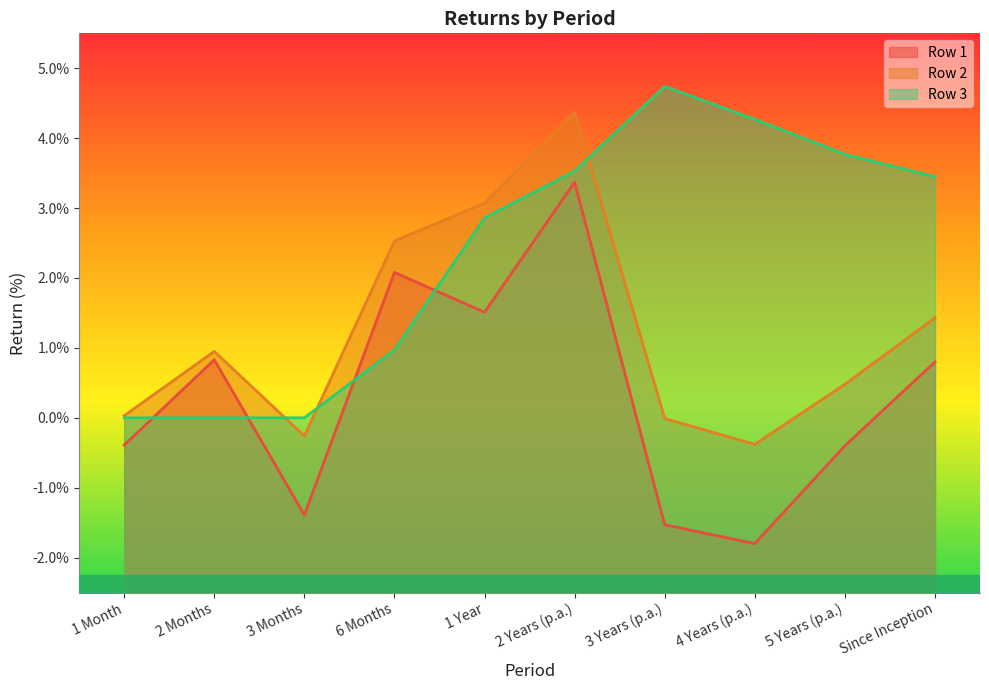

What is the greatest value displayed?

4.7